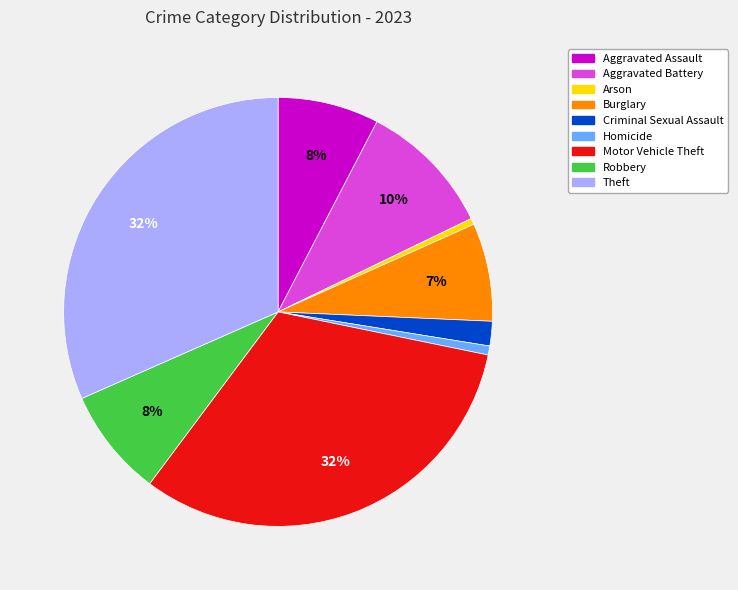

Combined, do Aggravated Assault and Arson account for over 50%?

No